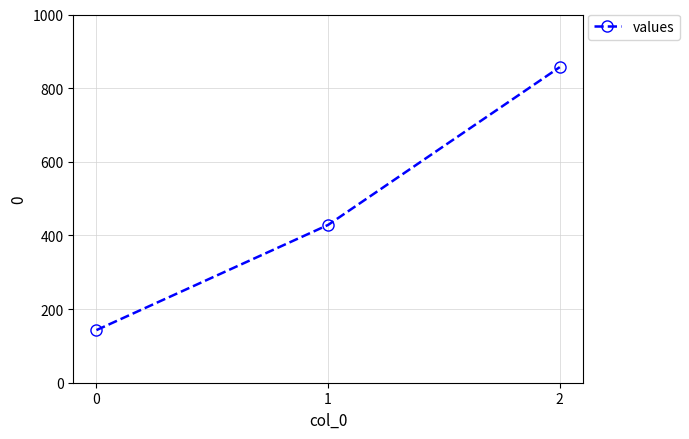

Reading left to right, extract all data points from this chart.

0=142.9	1=428.6	2=857.1